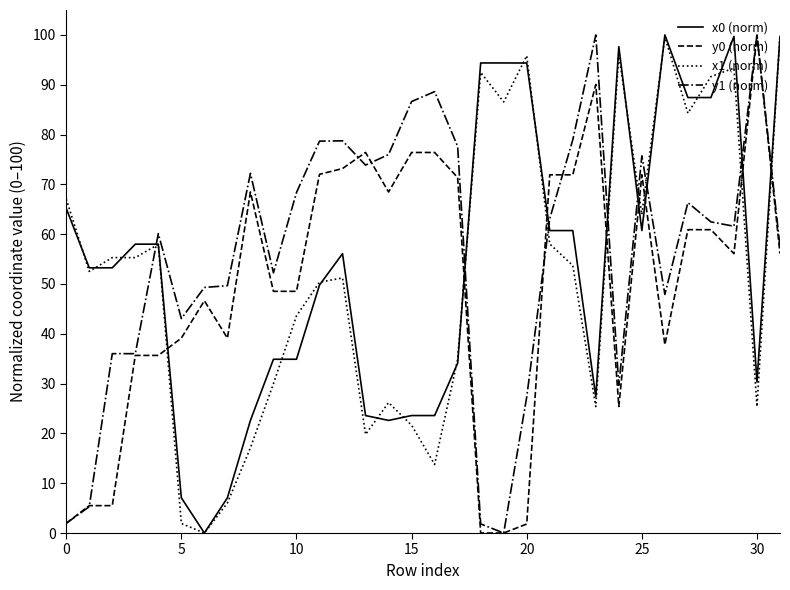

True or false: x0 (norm) and y1 (norm) intersect in this chart.

True